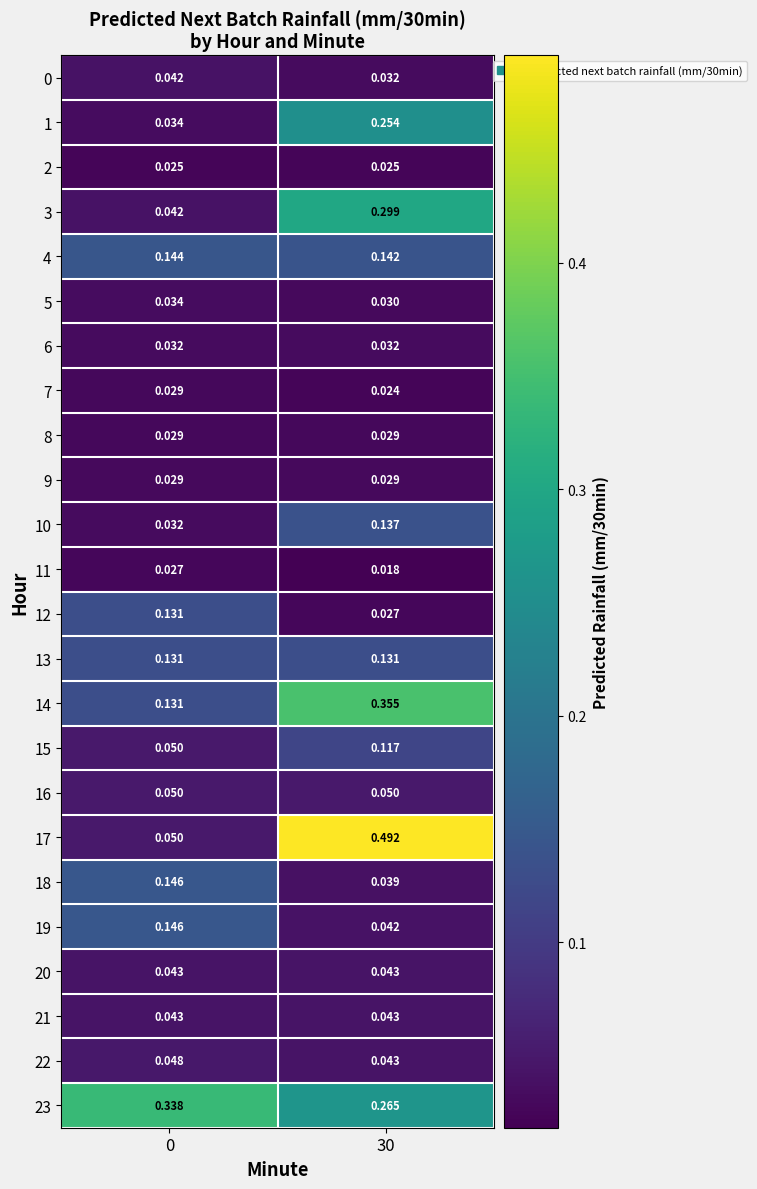

Is the value of 15 at 30 greater than the value of 9 at 30?

Yes